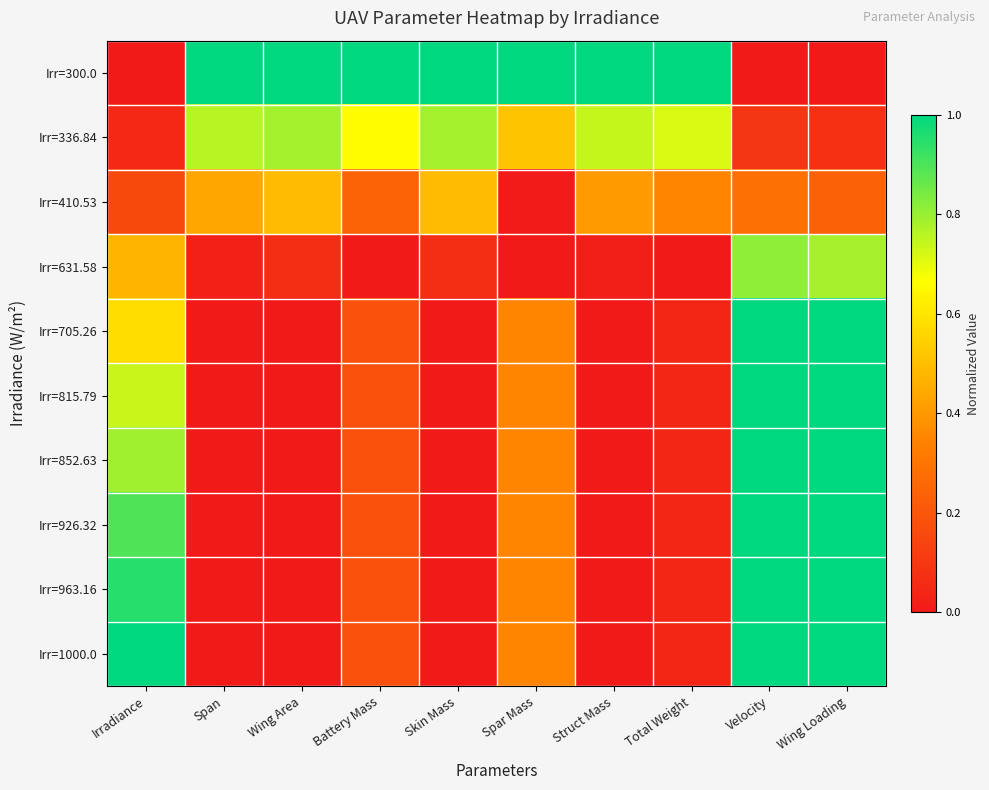

Which category has the lowest value across all series?

Irradiance